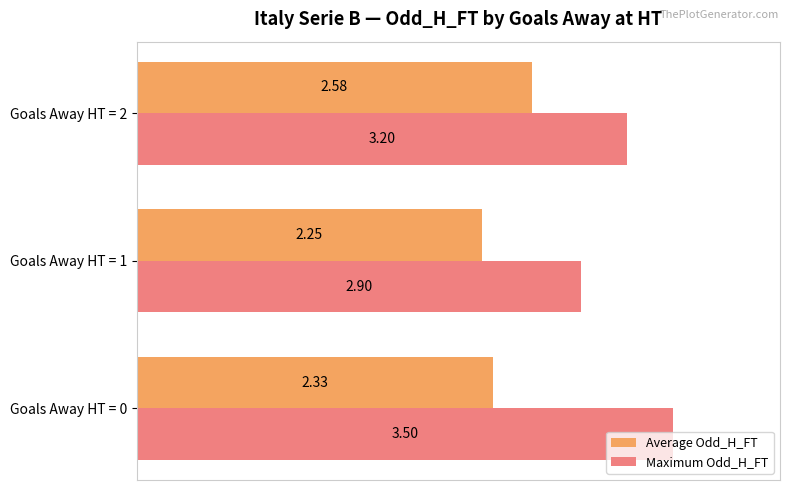

What are all the series names shown in the legend?

Average Odd_H_FT, Maximum Odd_H_FT